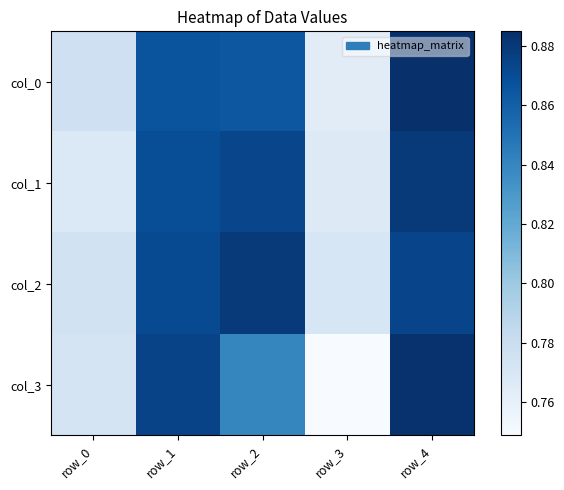

At which category is the sum across all series the highest?

row_4